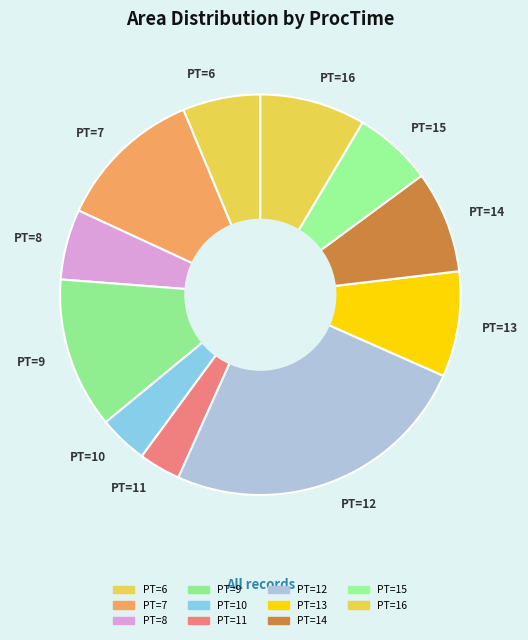

Count the number of slices in the pie.

11